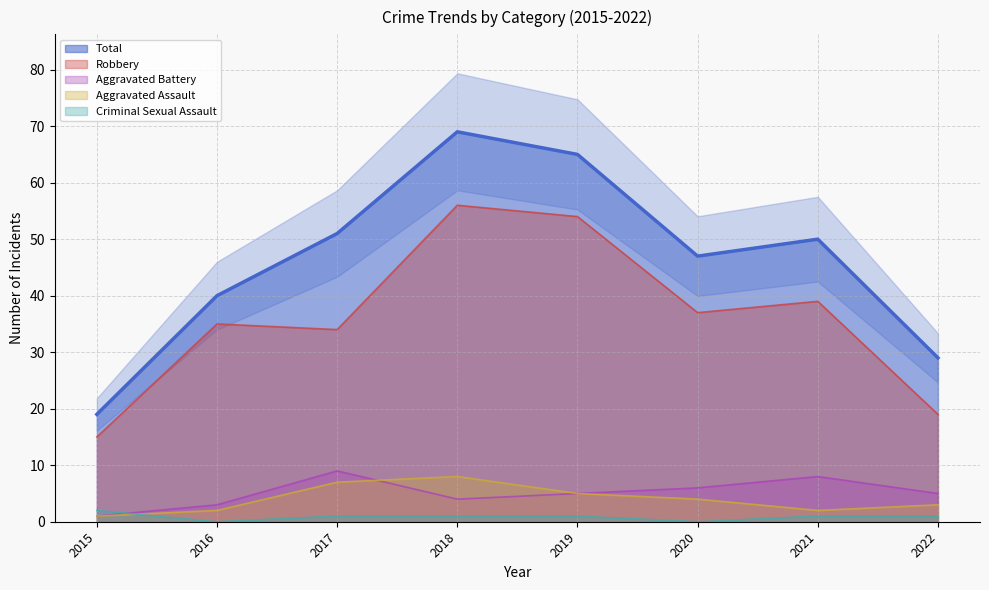

How many values in the Robbery series exceed 37?

3